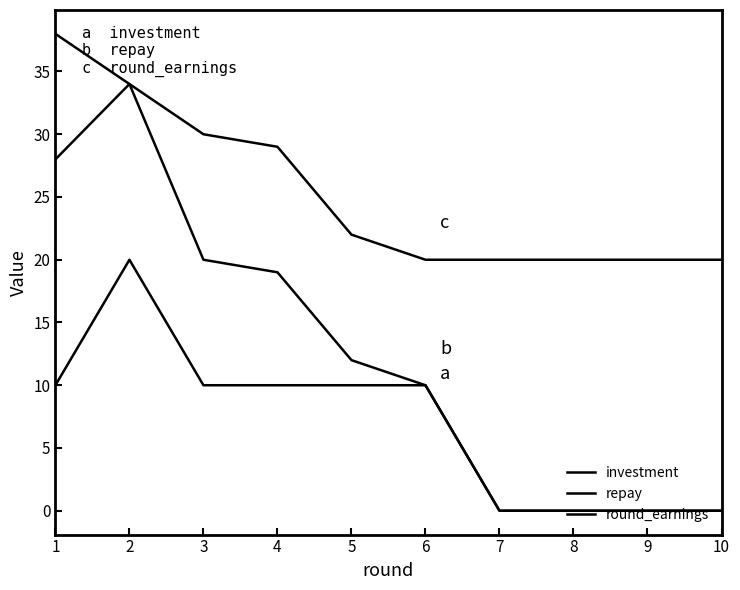

True or false: repay and round_earnings cross at least once.

False